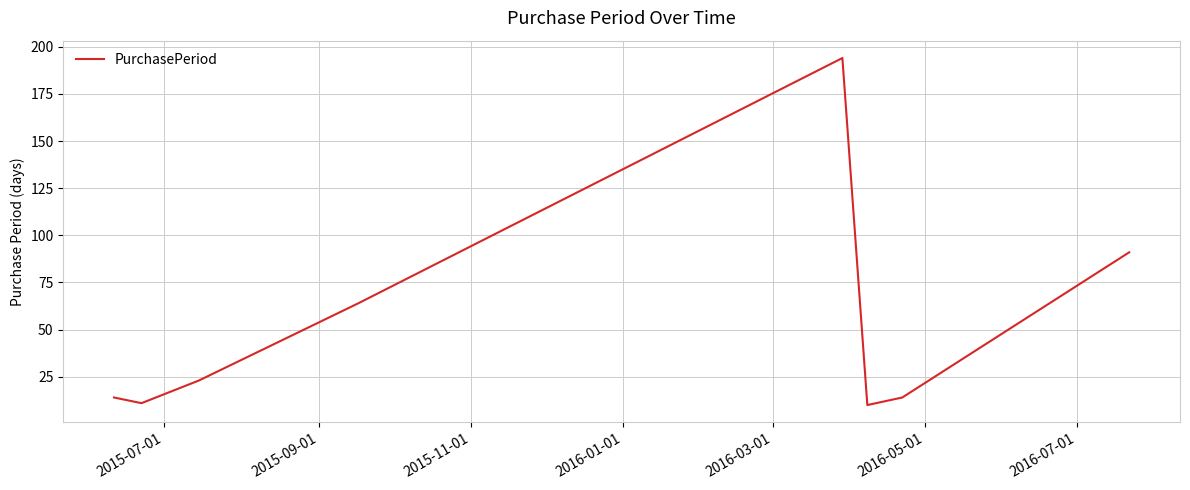

How many values are below 23?

4